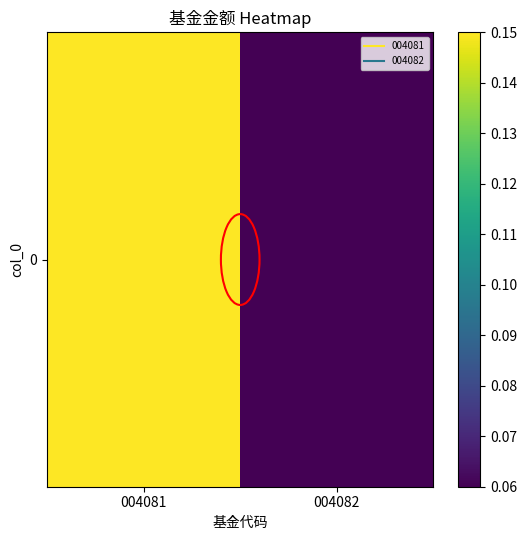

At which label is the value closest to 0?

004082